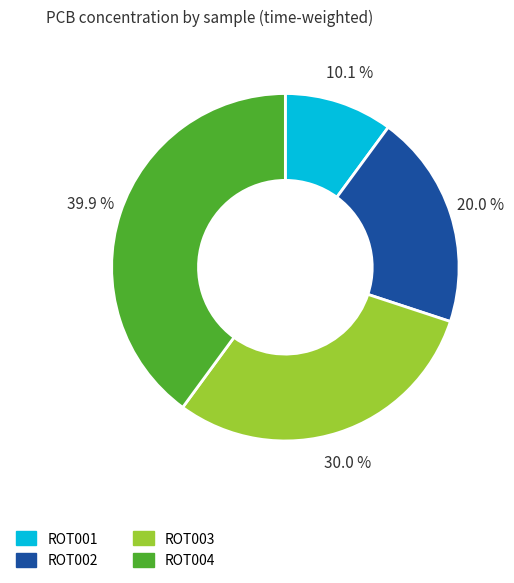

What percentage do ROT004 and ROT001 together represent?

50.0%